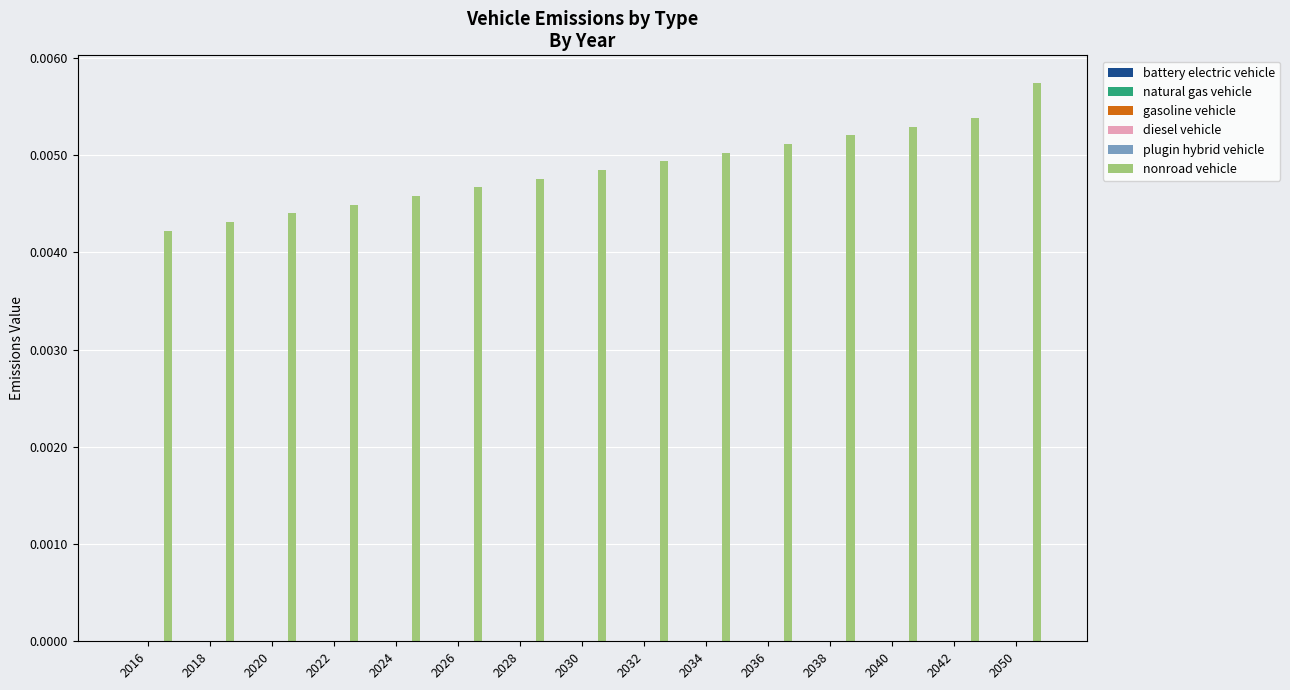

Count the values in the range 0 to 1.

15